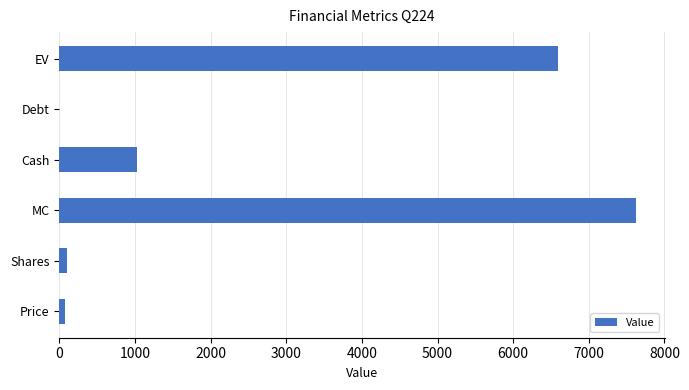

At which label is the value closest to 3809?

Cash